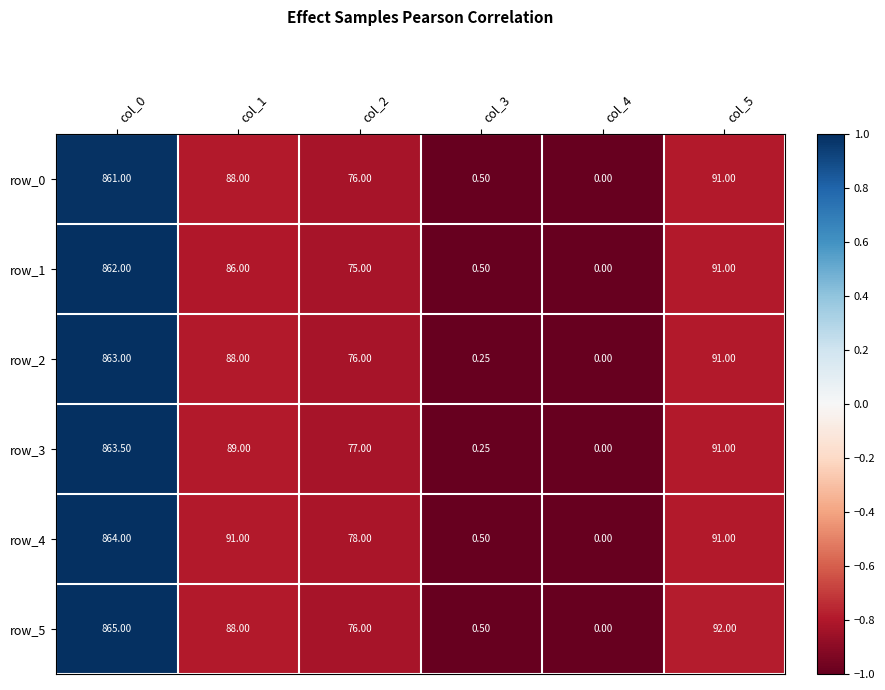

Is the value of row_4 at col_0 greater than the value of row_1 at col_0?

Yes